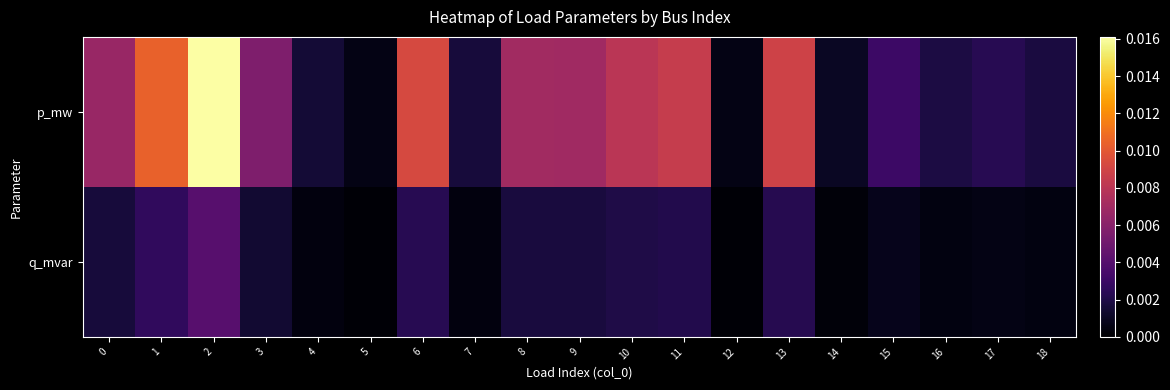

At which category does the chart reach its minimum across all series?

12